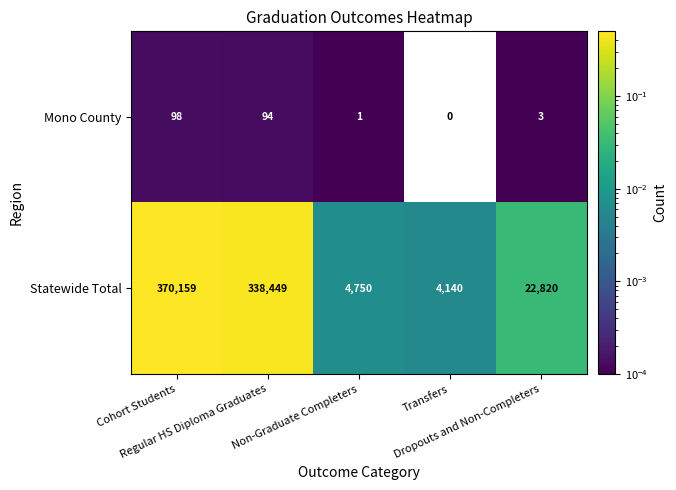

What is the maximum value for Mono County?

98